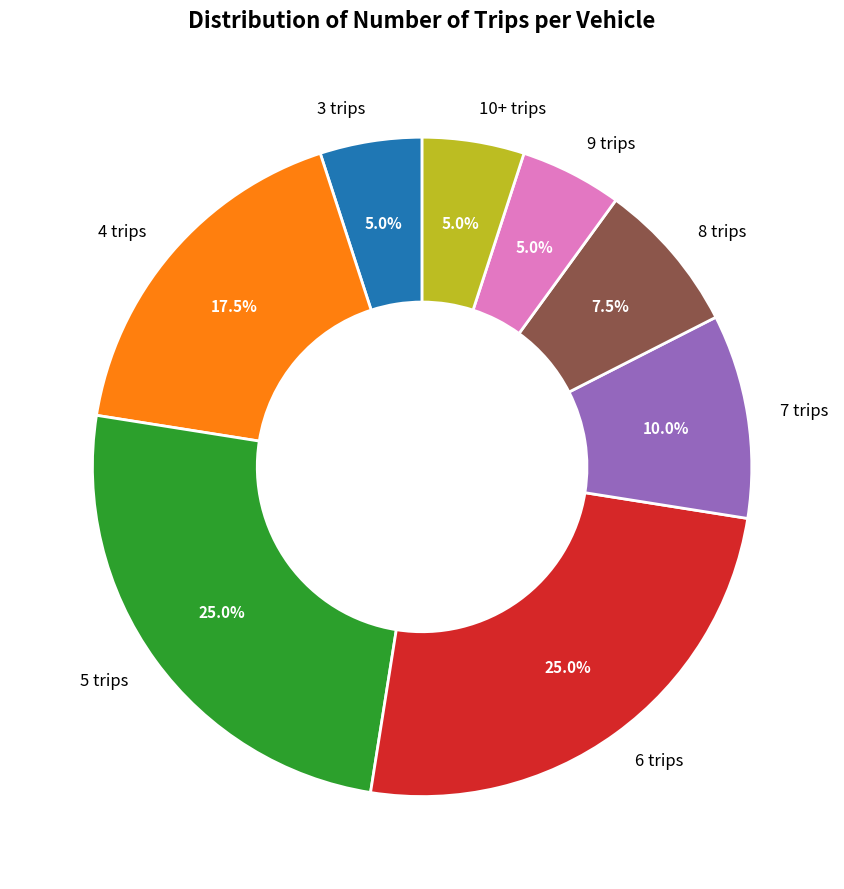

Do 9 trips and 6 trips together represent more than half of the pie?

No